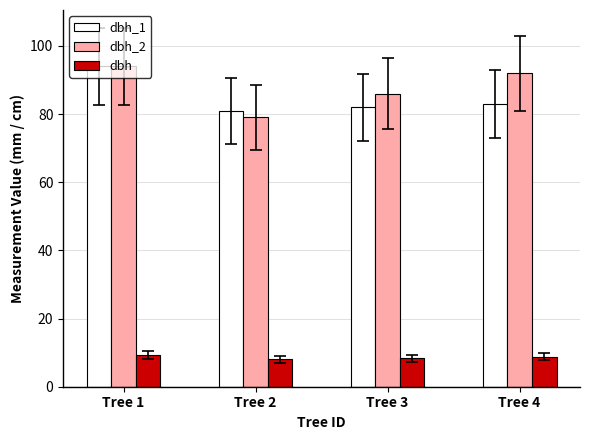

What is the value of the dbh bar at the 4th from the left?

8.8